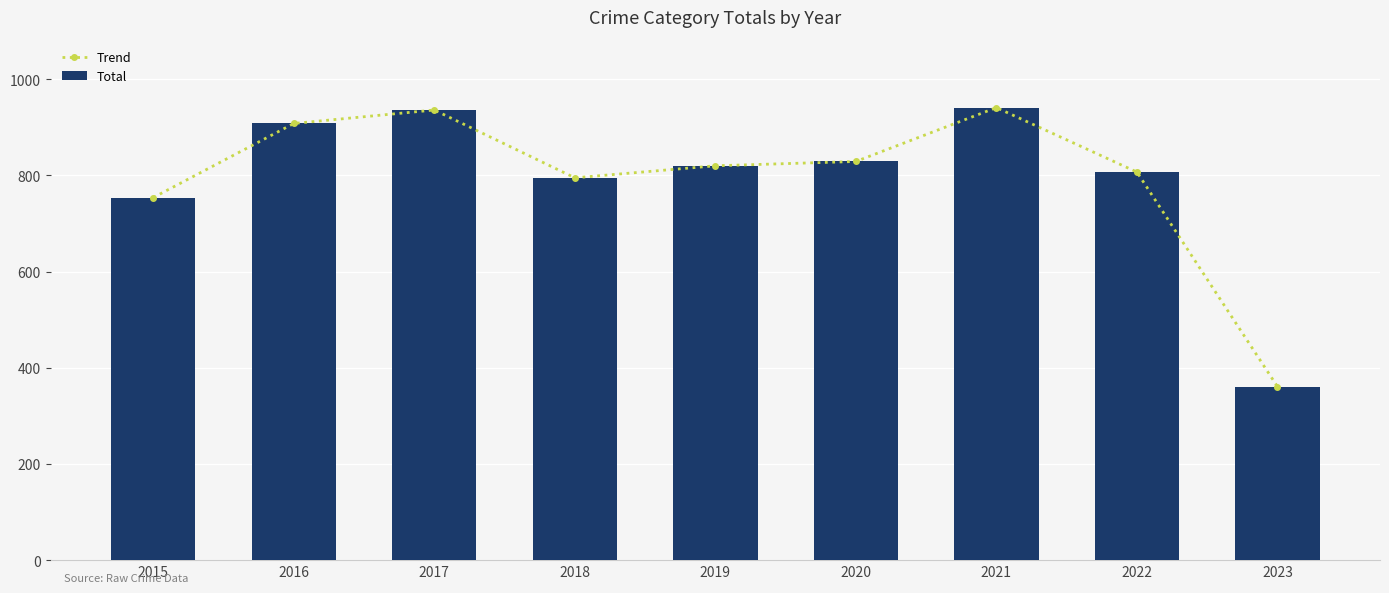

What is the difference between the second highest and minimum values in the Trend series?

575